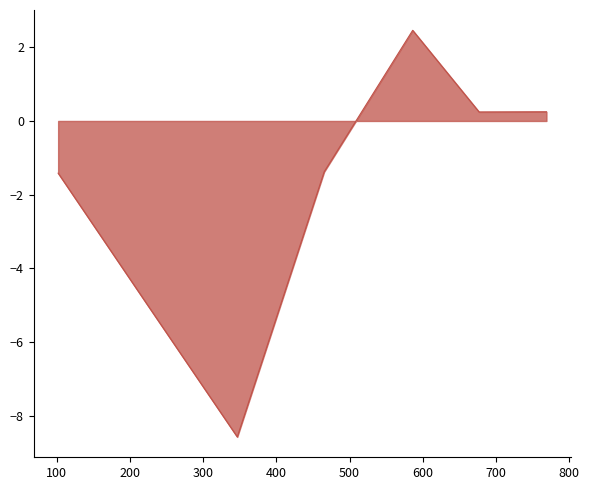

True or false: there are more than 1 points higher than both neighbors.

False